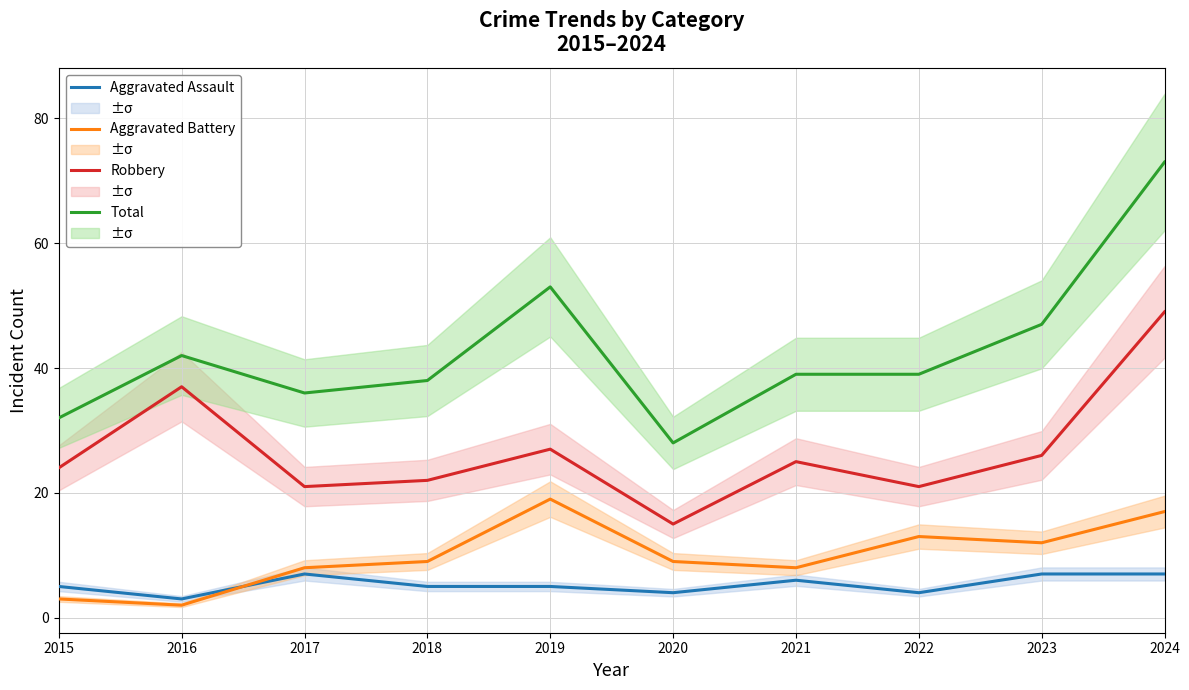

What is the value of the Total point at the 2nd from the left?

42